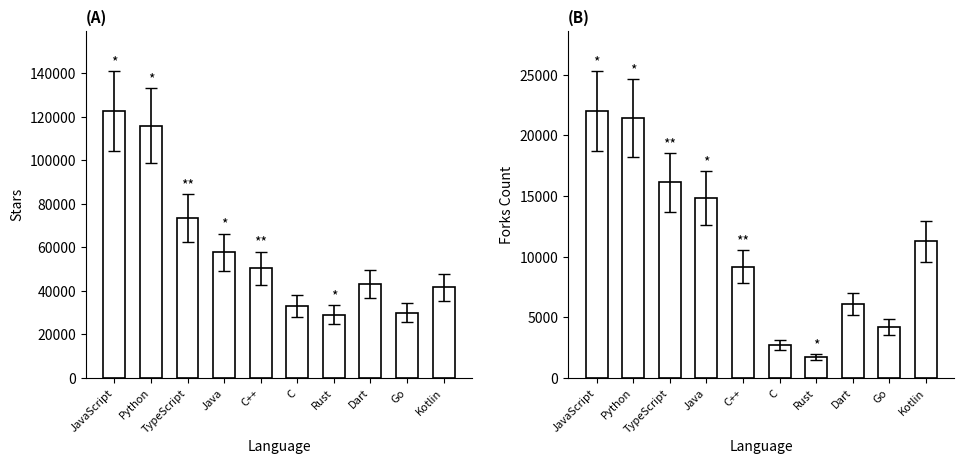

Is the value of Stars at C++ greater than the value of Forks Count at TypeScript?

Yes